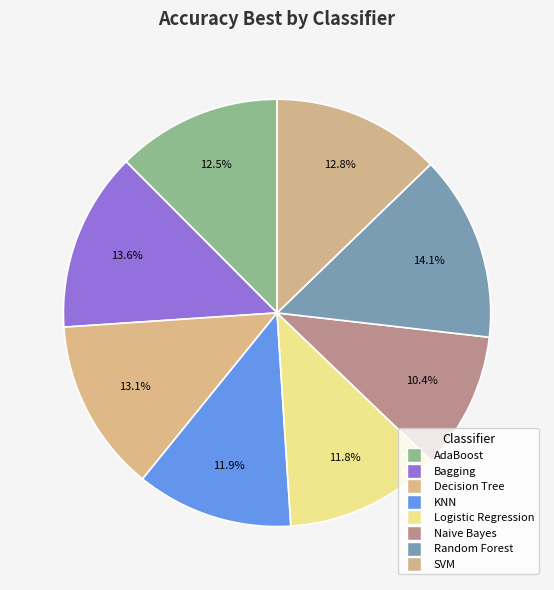

Is there a majority slice in this chart?

No